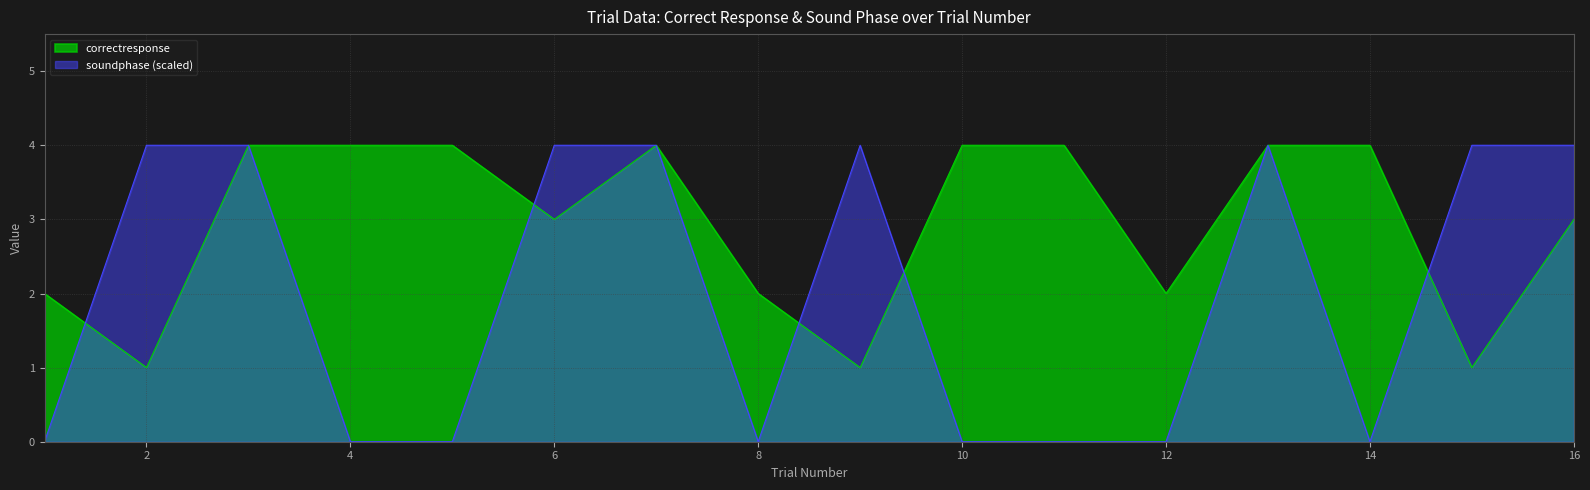

Between 4 and 8, which is larger?

4